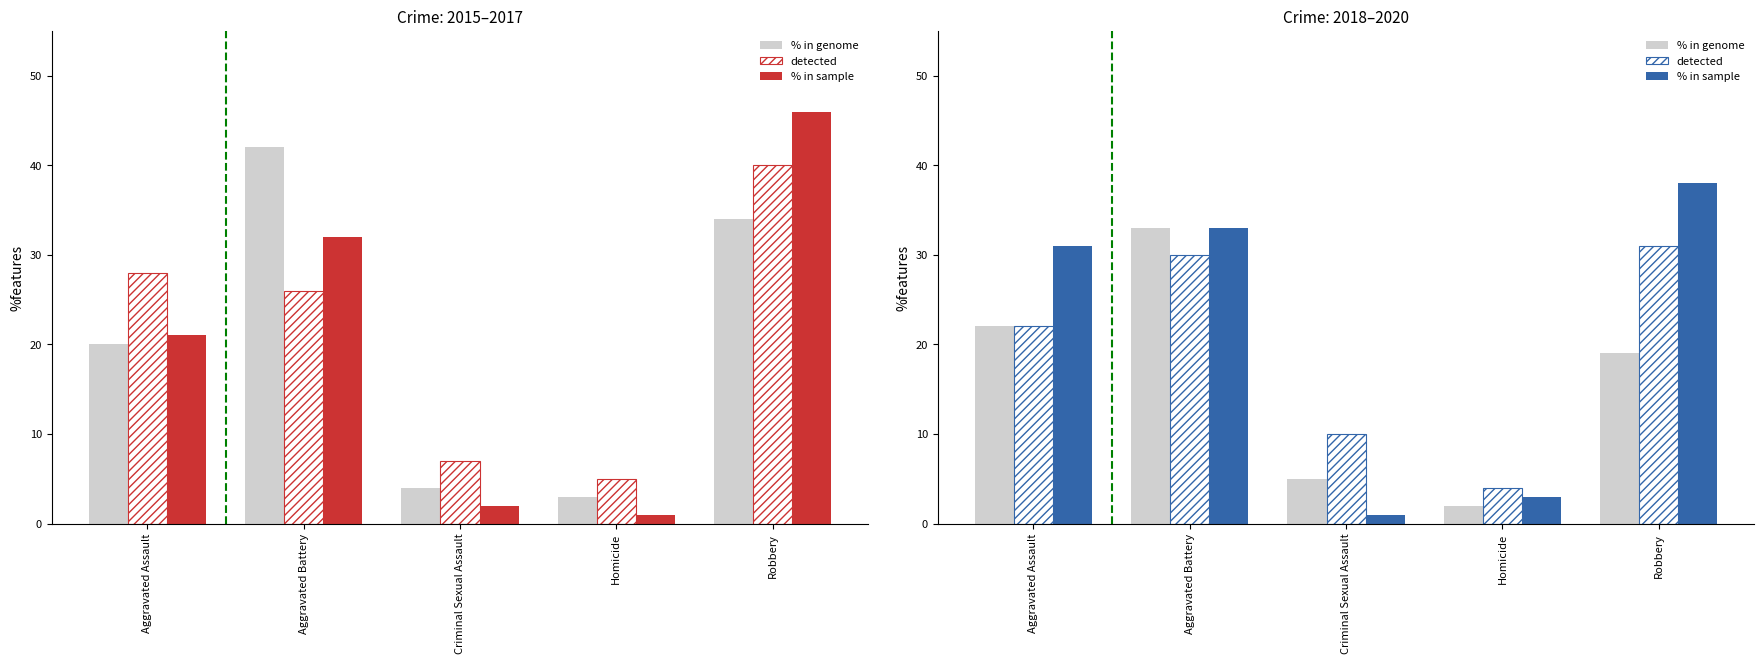

Read the % in genome value at Robbery, to the nearest 10.

20